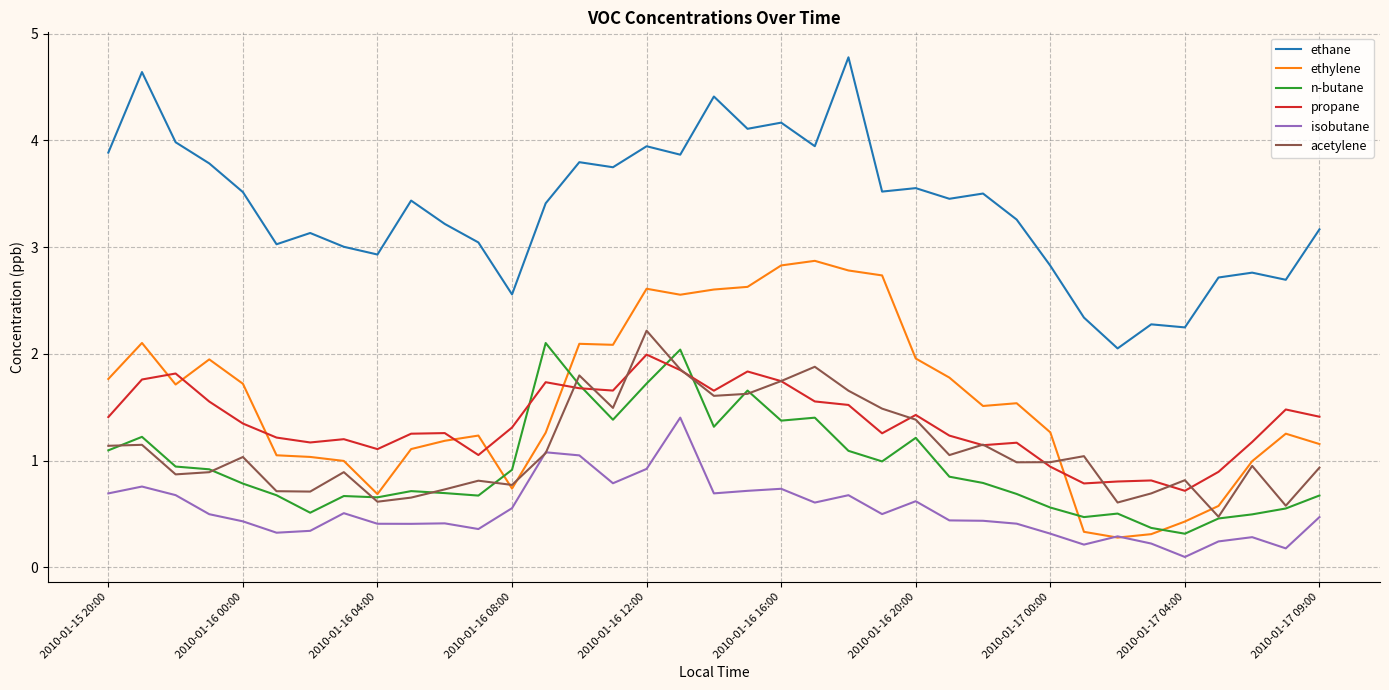

Which series ends up on top after the final intersection of propane and ethylene?

propane